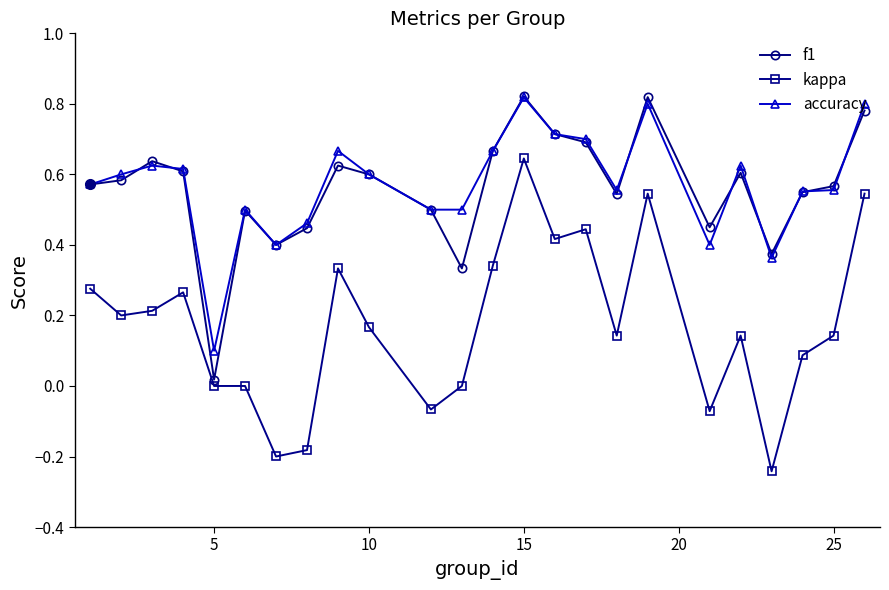

At how many categories does at least one series exceed 0?

24